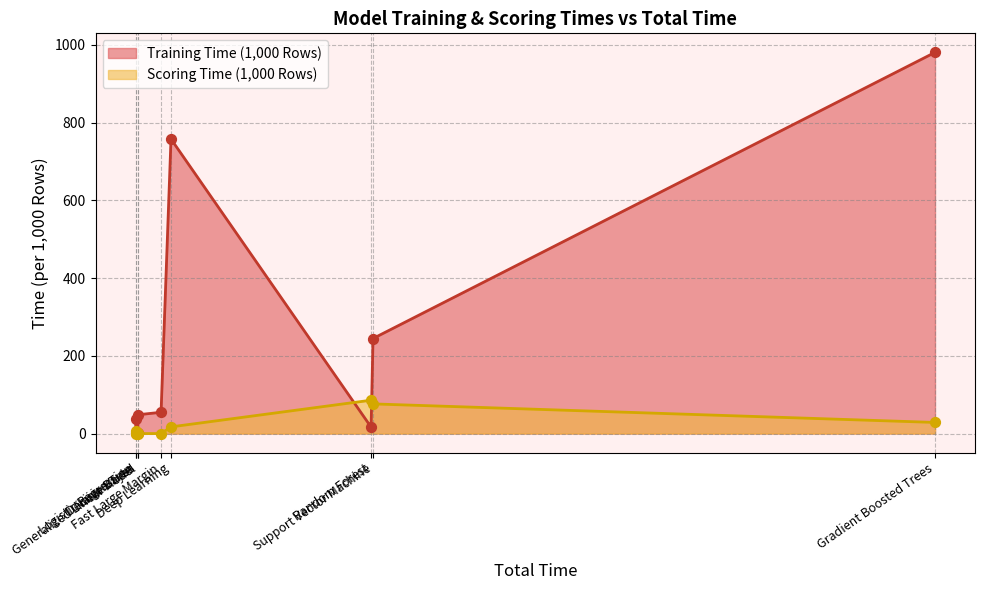

Which series has the widest spread of Y values?

Training Time (1,000 Rows)